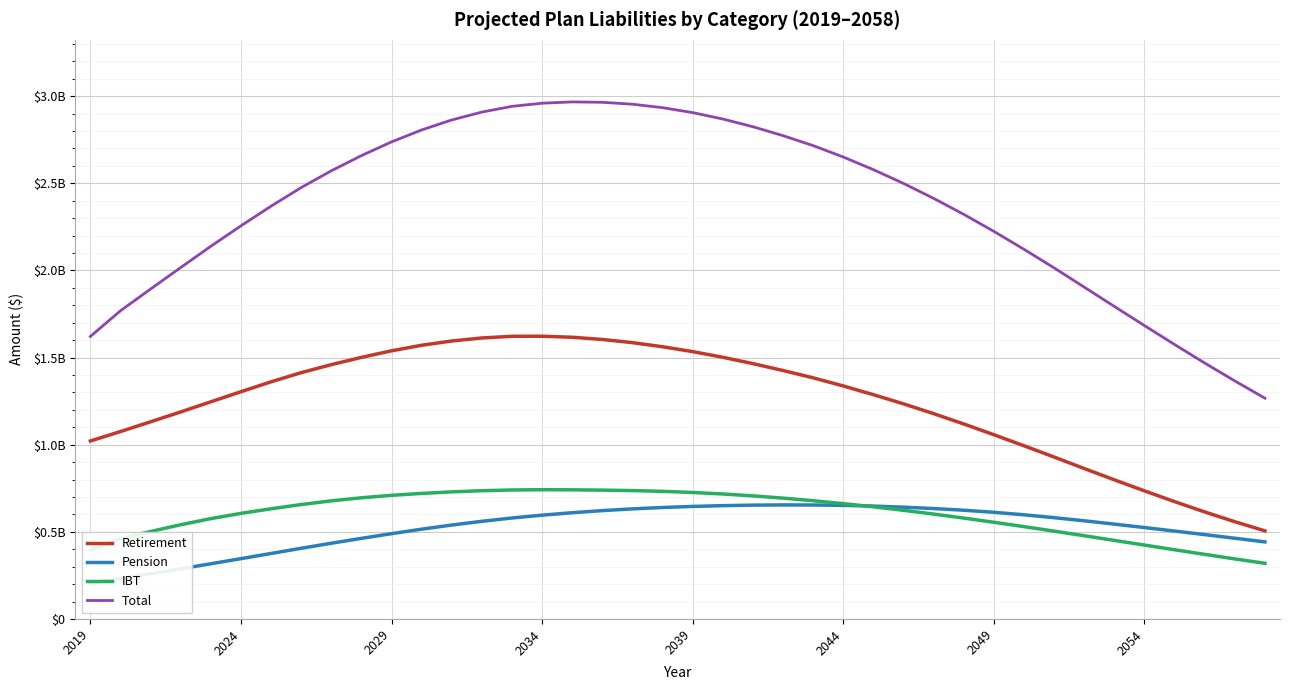

What is the sum of all IBT values?

24.1